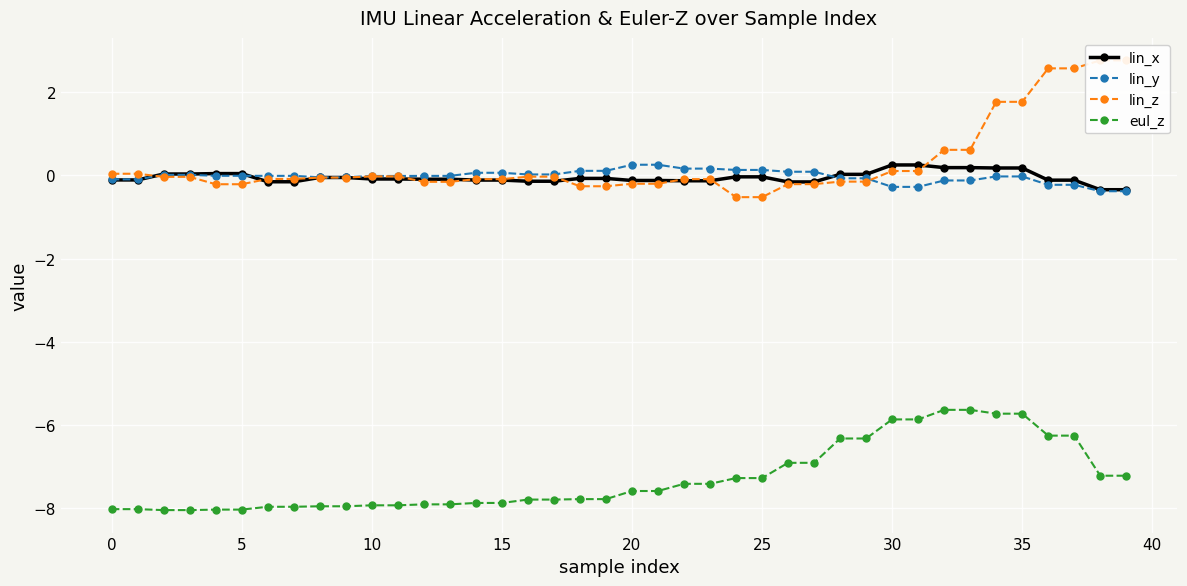

The lin_y series shows 0.1 at 26. True or false?

False